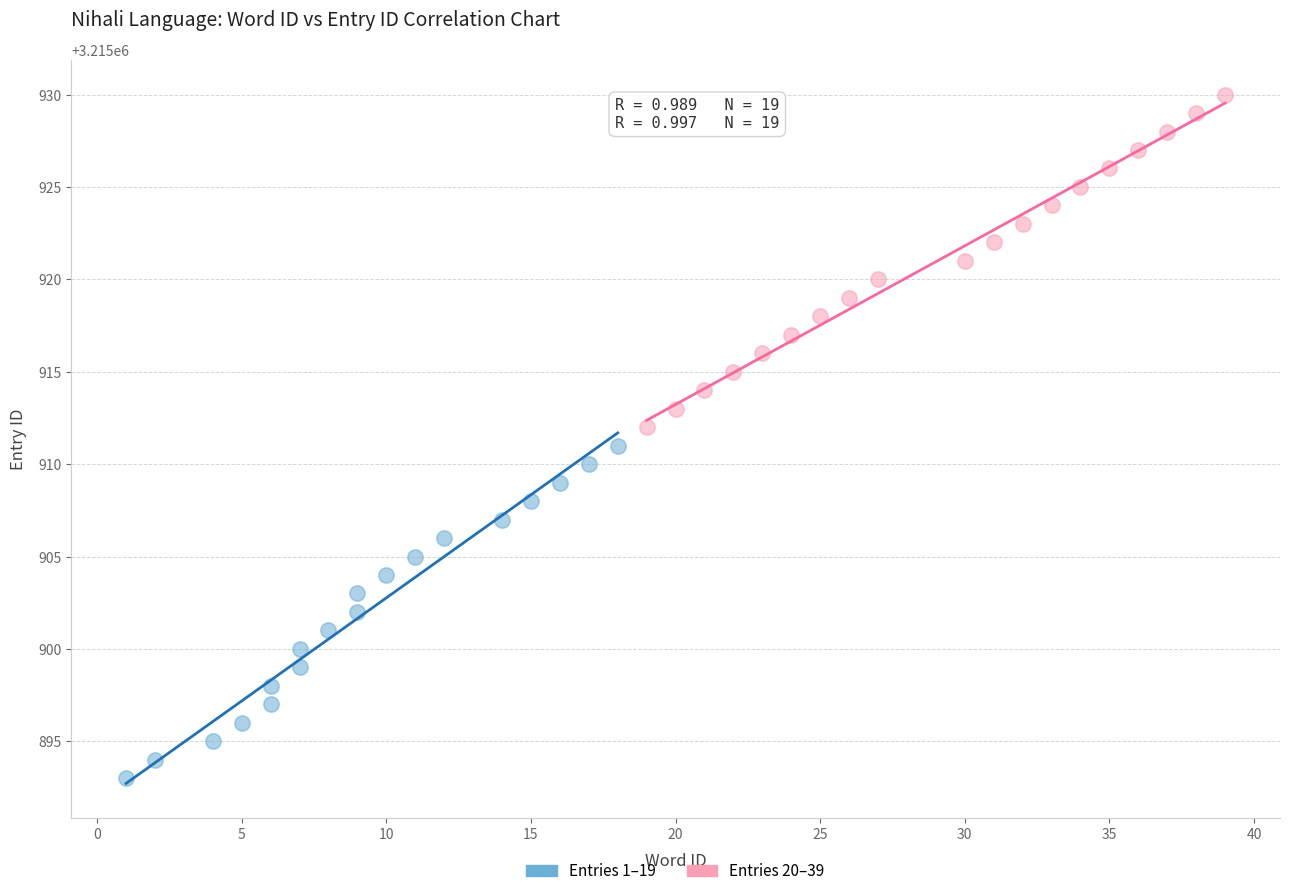

Which series reaches the maximum Y coordinate?

Entries 20–39